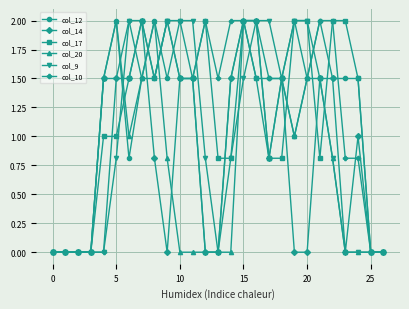

True or false: col_10 has more than 1 interior local peaks.

True